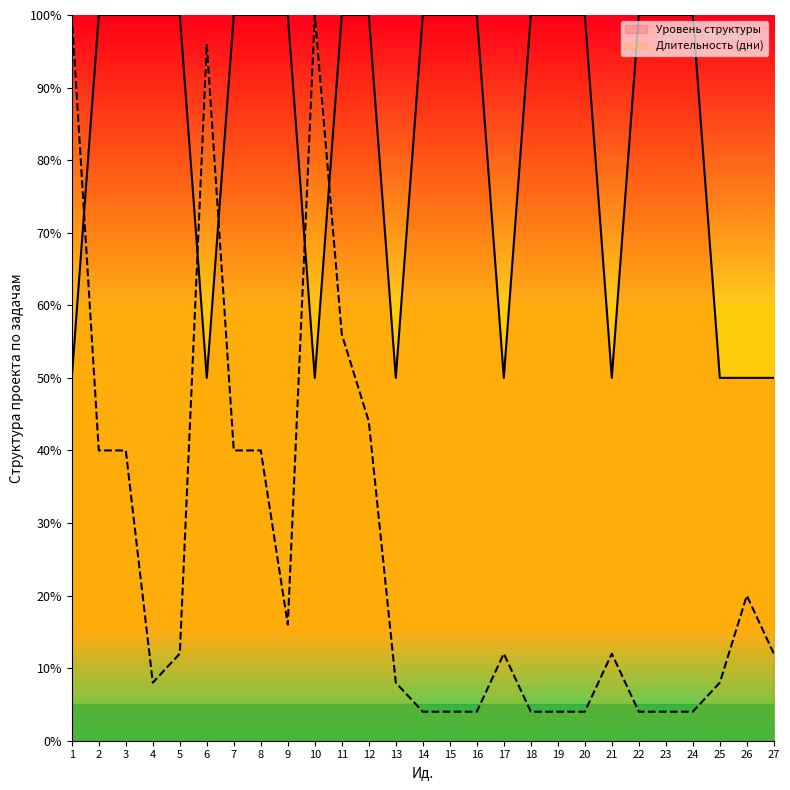

Which series ends up on top after the final intersection of Длительность (дни) and Уровень структуры?

Уровень структуры